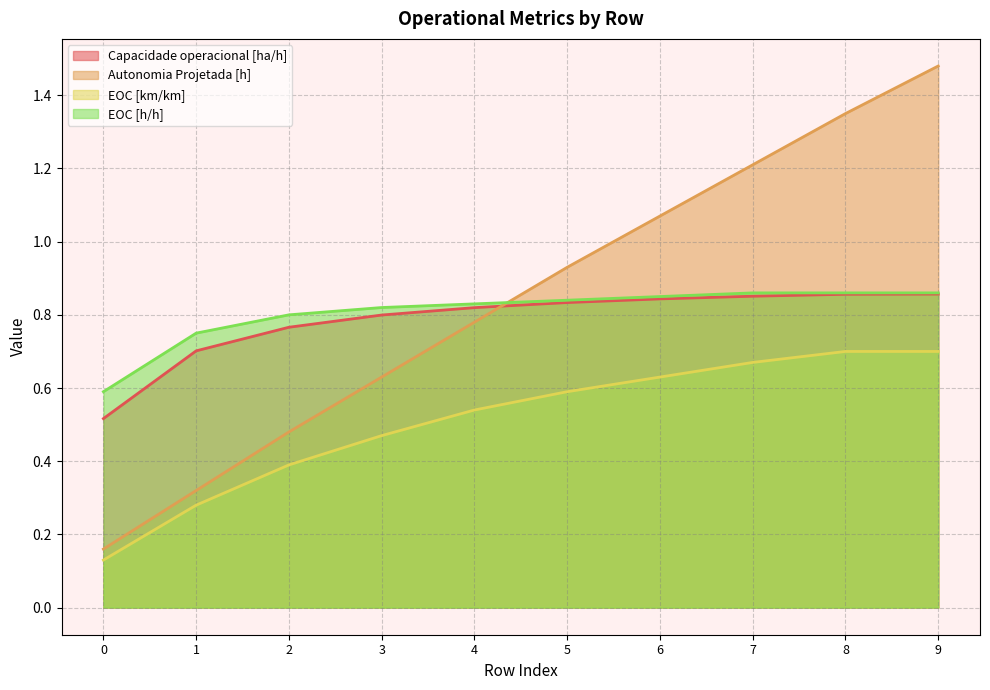

What are all the series names shown in the legend?

Capacidade operacional [ha/h], Autonomia Projetada [h], EOC [km/km], EOC [h/h]